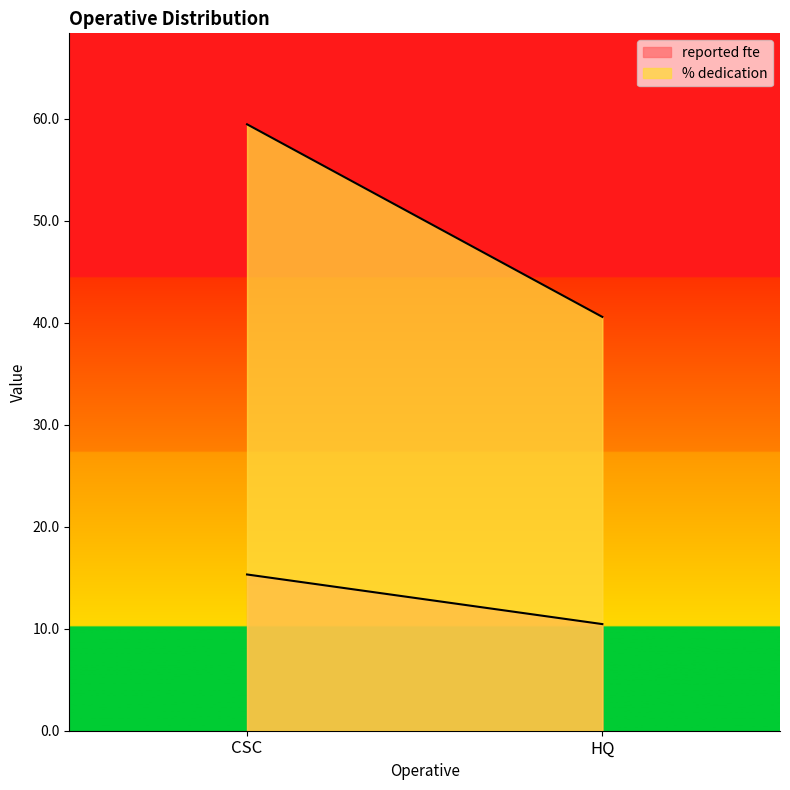

Which series has the largest range (max minus min)?

% dedication